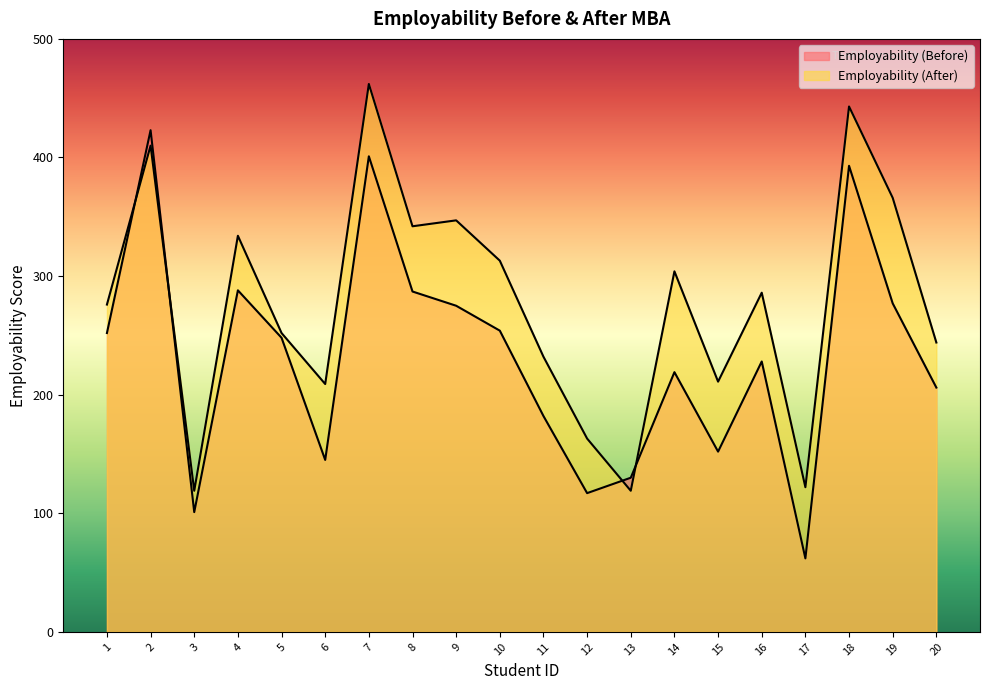

In Employability (After), how many points are lower than both neighbors (excluding endpoints)?

6